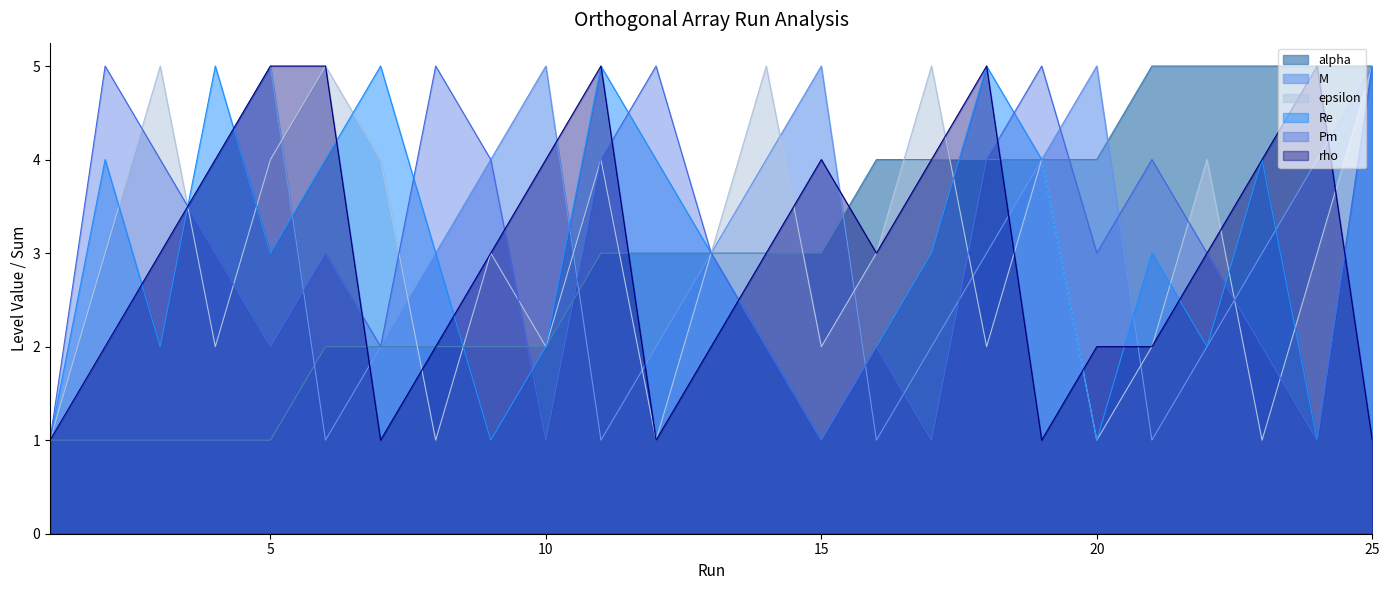

Rank the categories by Pm value from lowest to highest.

1, 10, 15, 17, 24, 5, 7, 14, 16, 23, 4, 6, 13, 20, 22, 3, 9, 11, 18, 21, 2, 8, 12, 19, 25